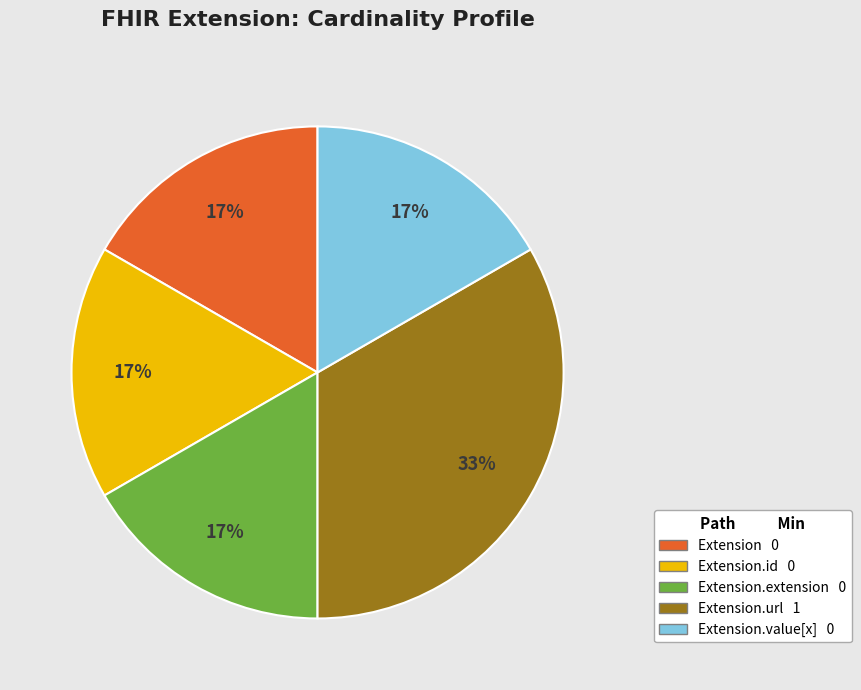

Is there a majority slice in this chart?

No